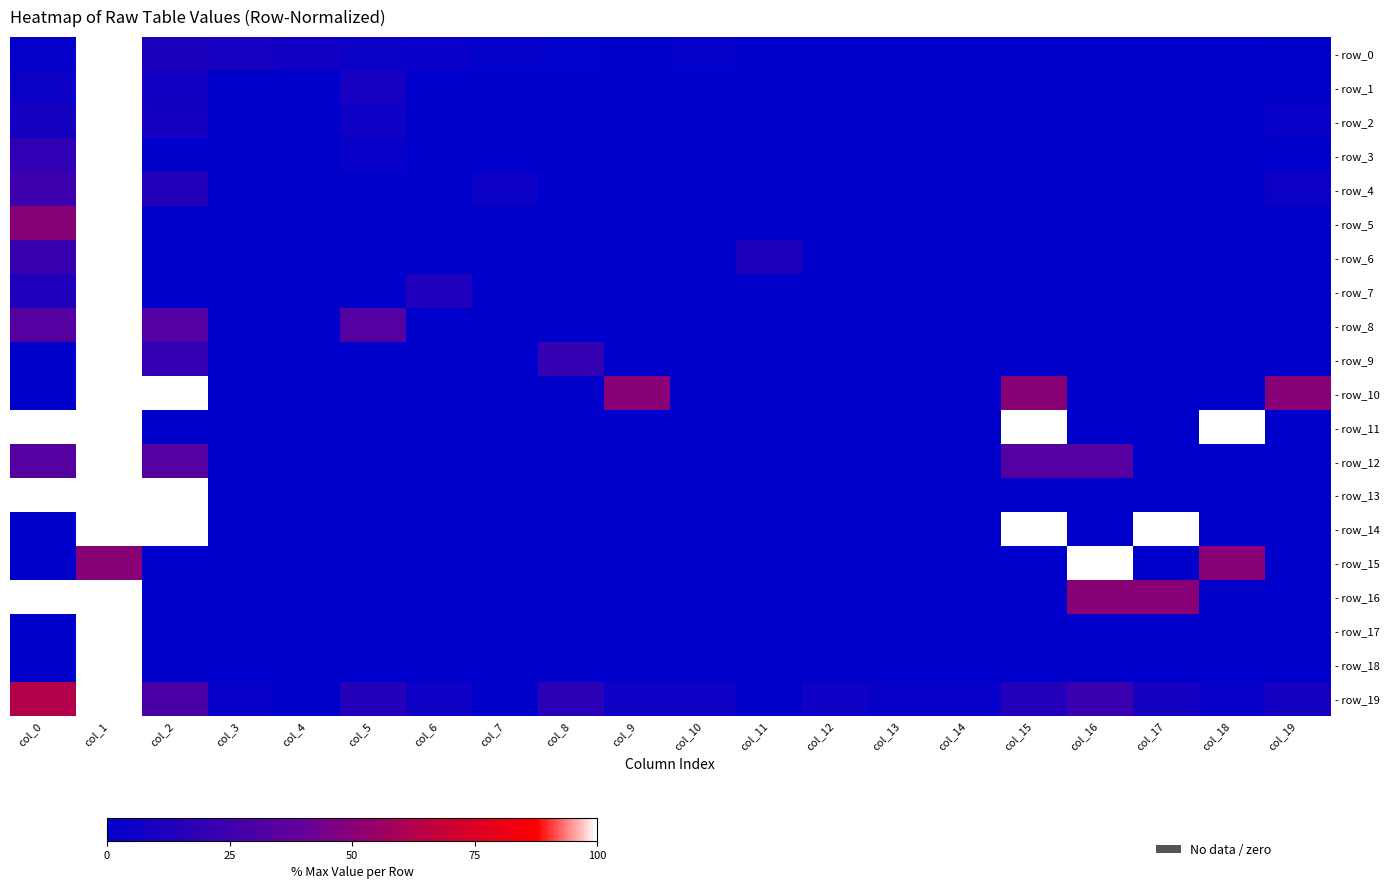

What is the total value across all series at col_12?

5.9